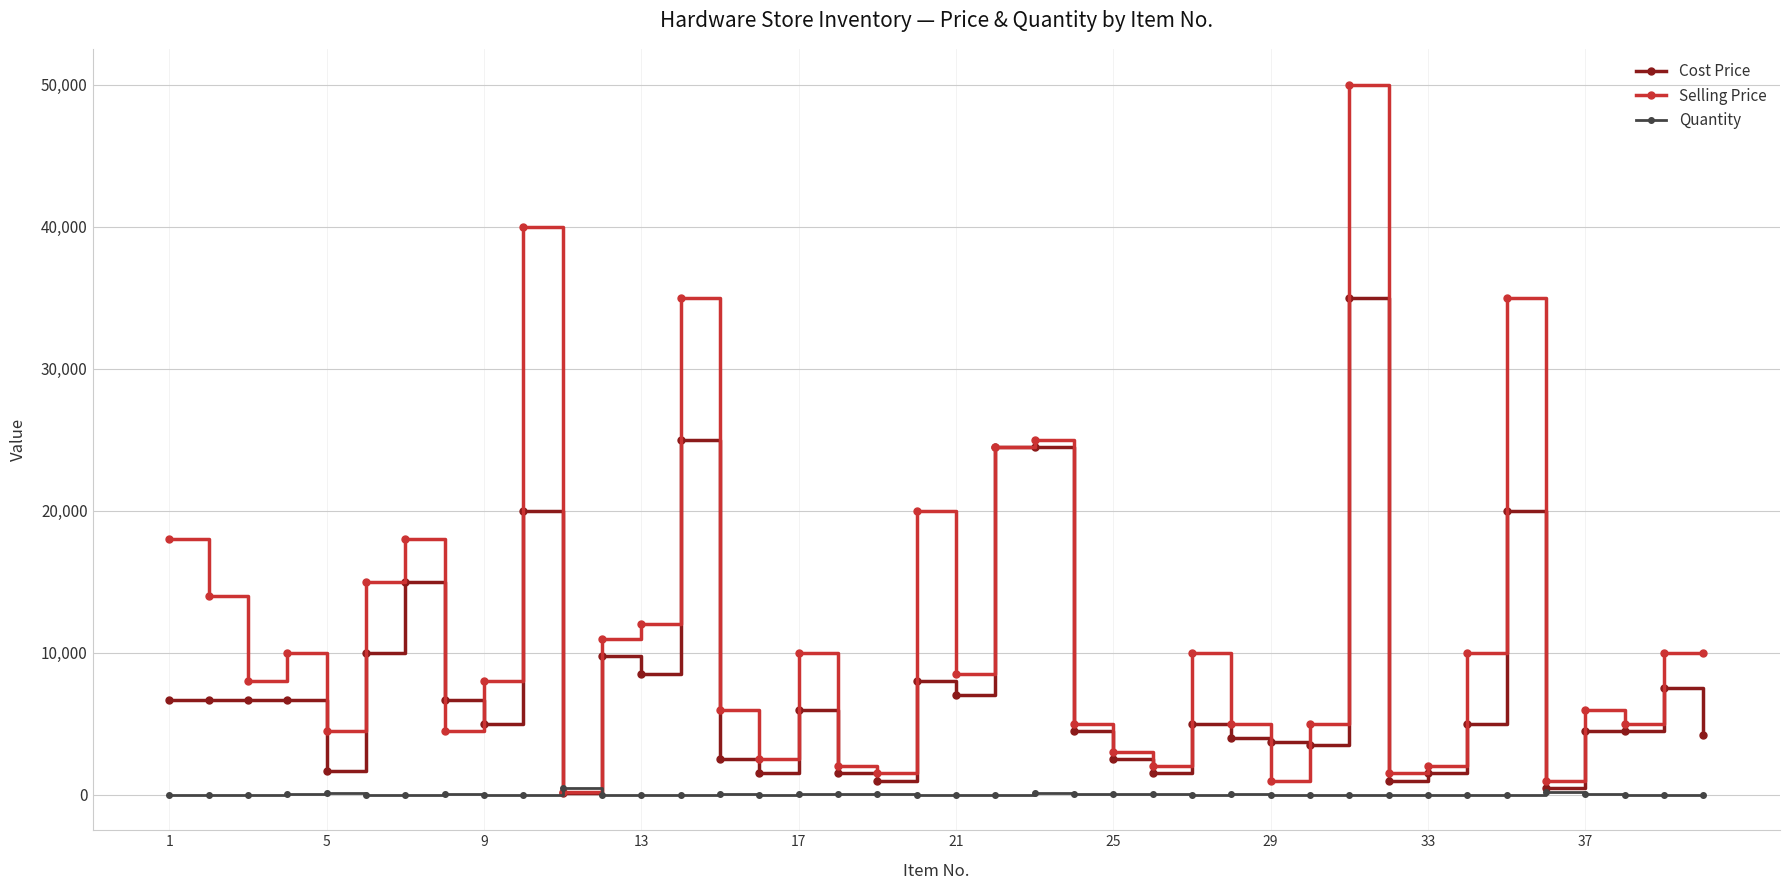

What is the lowest value of the Cost Price series?

100